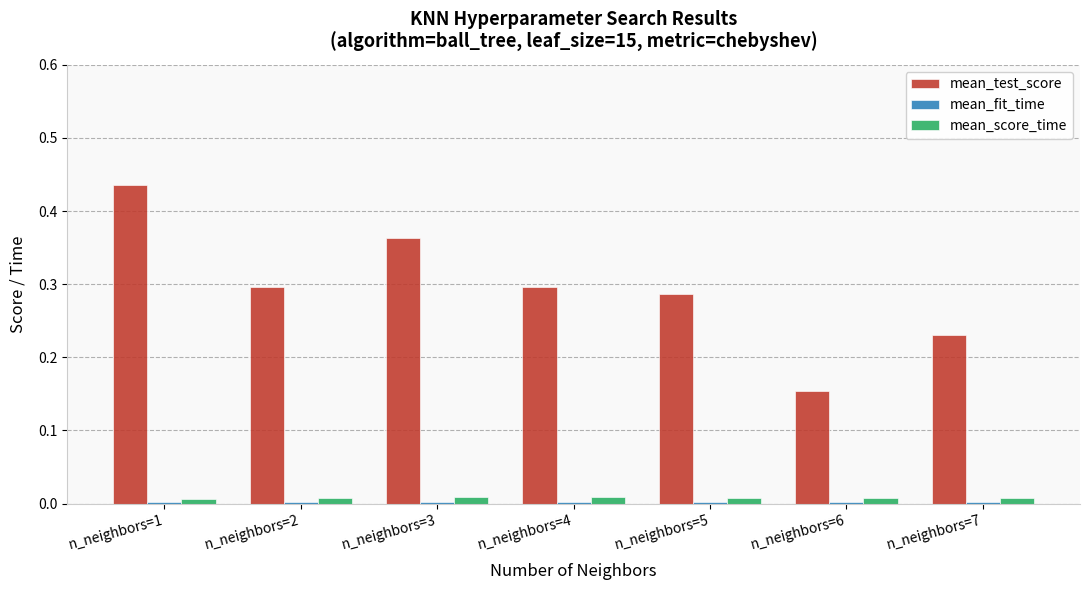

How many groups of bars are there?

7